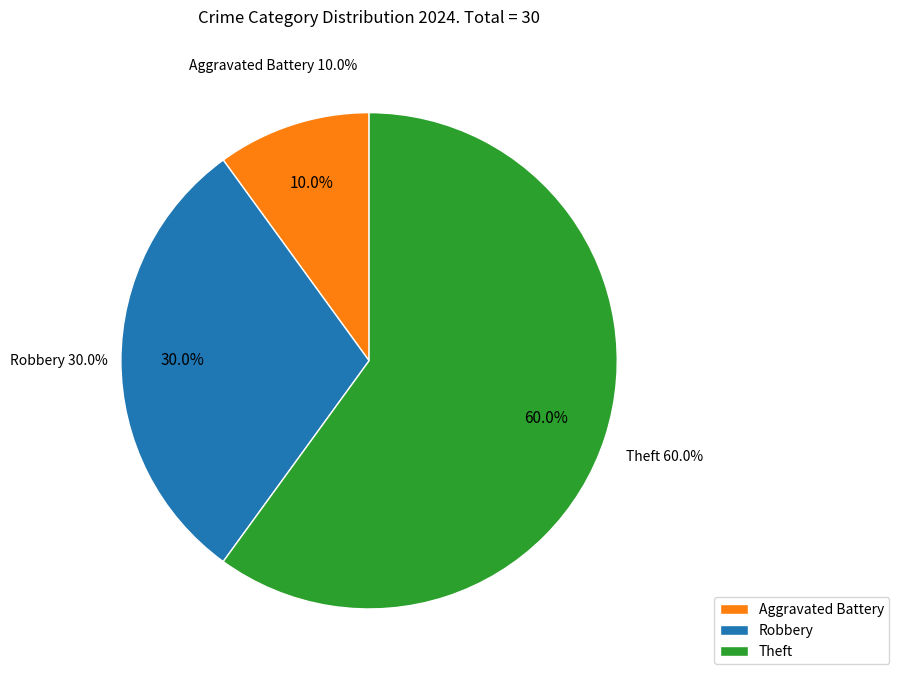

Is it true that Aggravated Assault+Other is 53% of the pie?

False